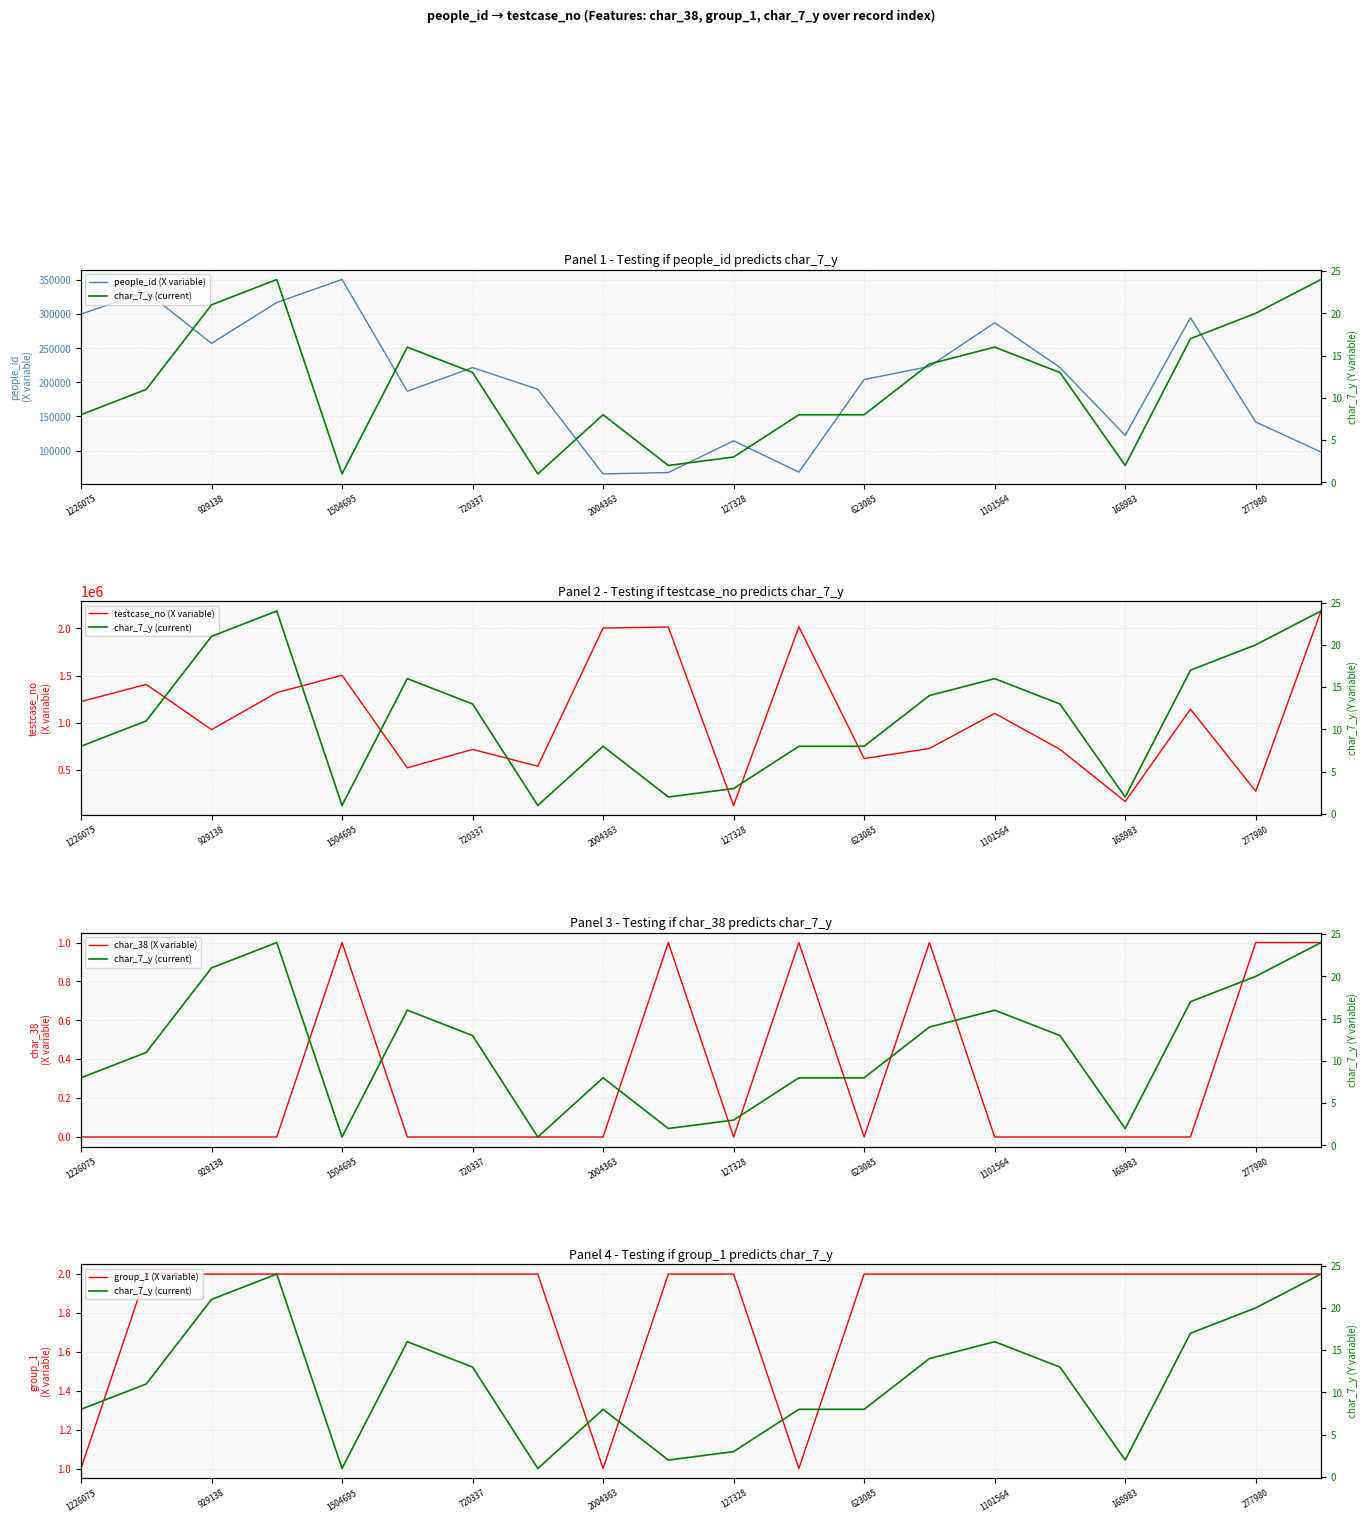

Which category has the highest value in the people_id (X variable) series?

1504695